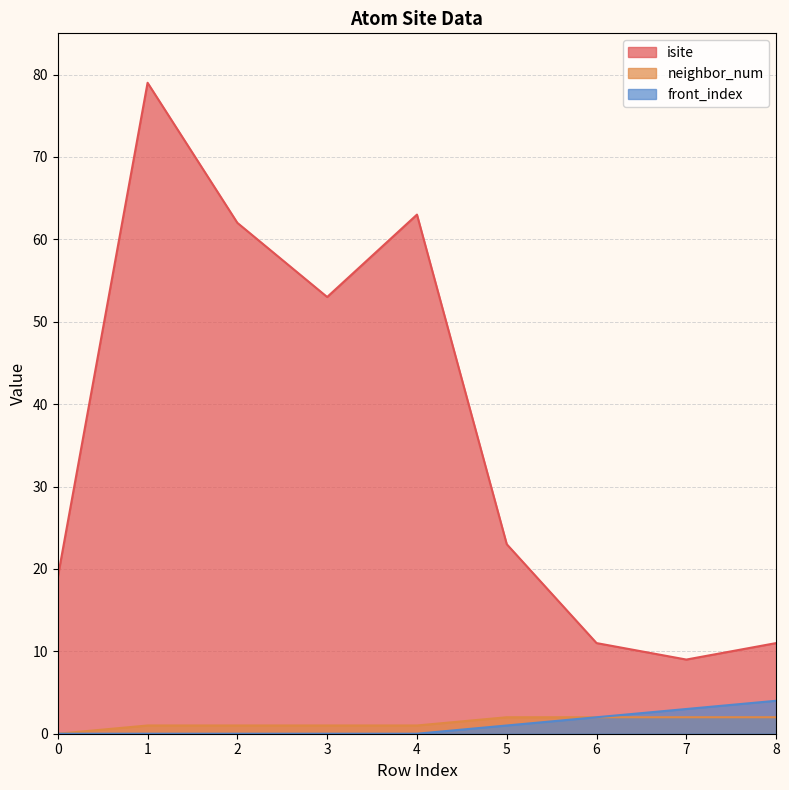

At 1, list the series in order from largest to smallest.

isite, neighbor_num, front_index